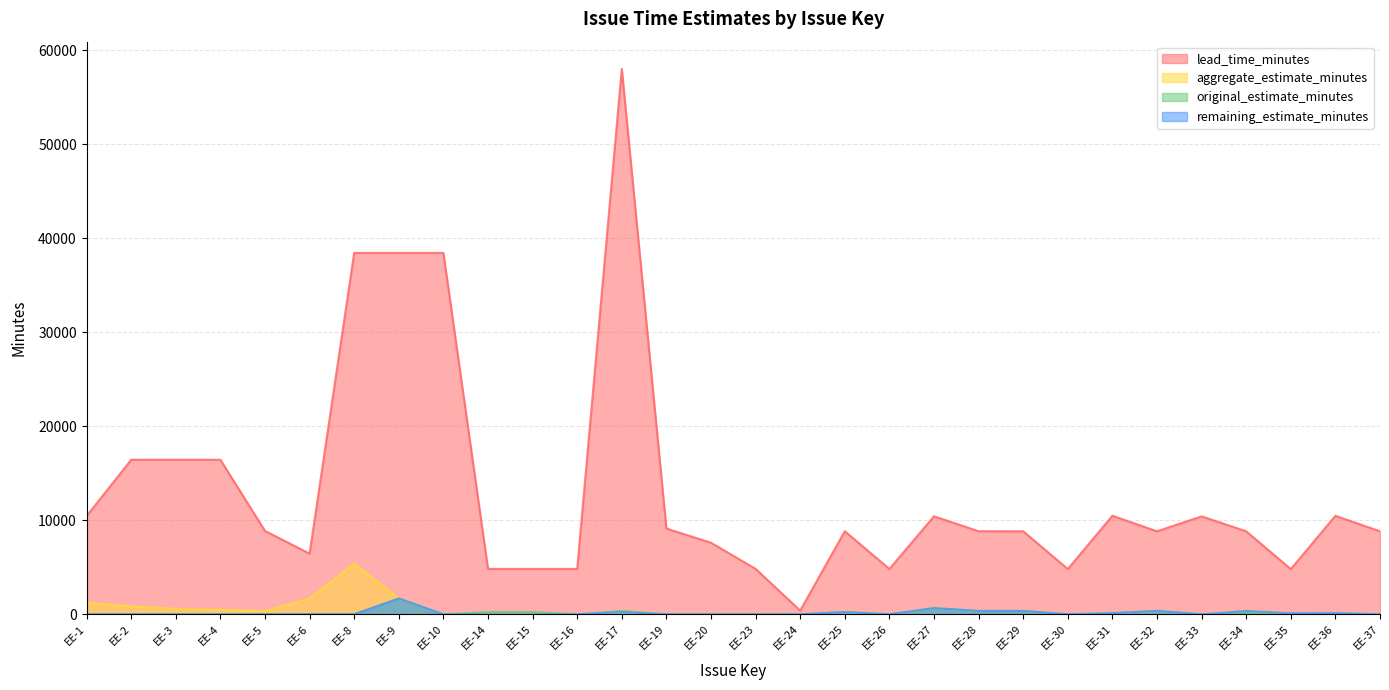

Which category has the highest value in the remaining_estimate_minutes series?

EE-9